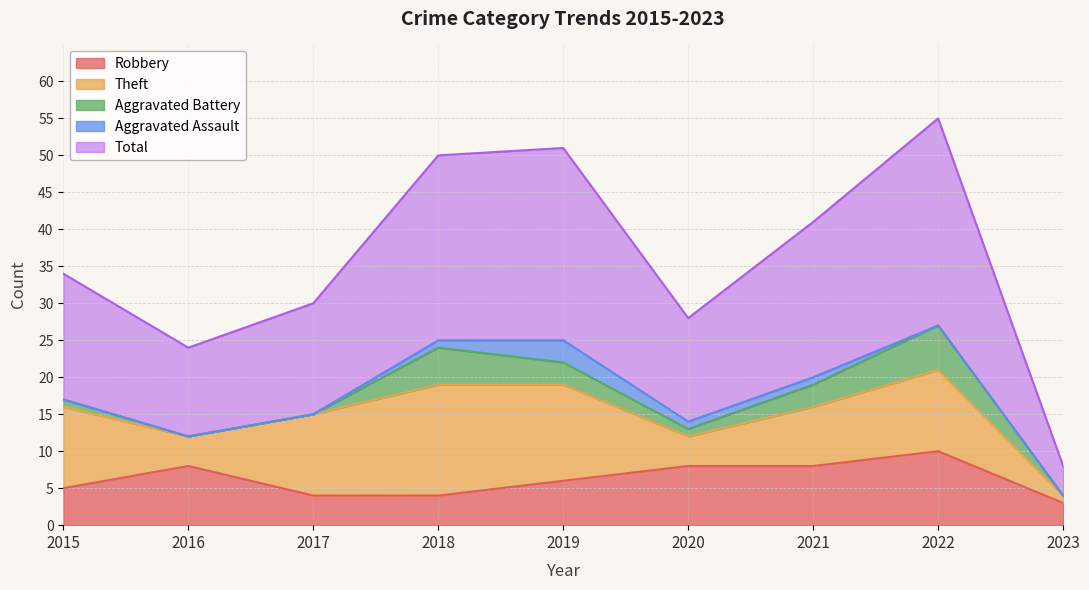

True or false: Total and Aggravated Battery cross at least once.

False